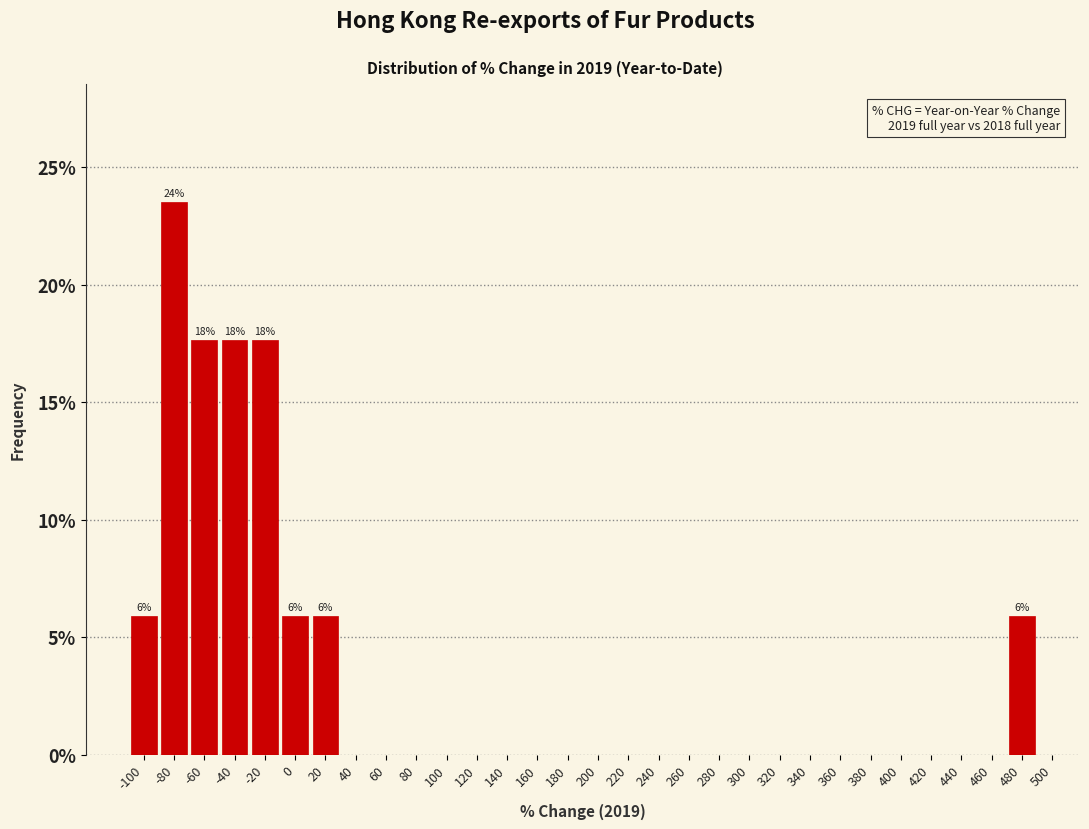

Over which range of the x-axis is the bar tallest?

-90 to -70